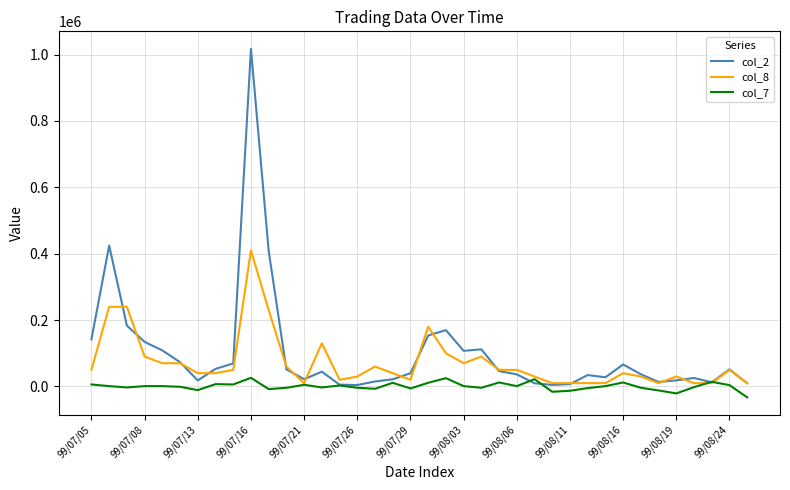

What is the smallest value displayed?

-33000.0